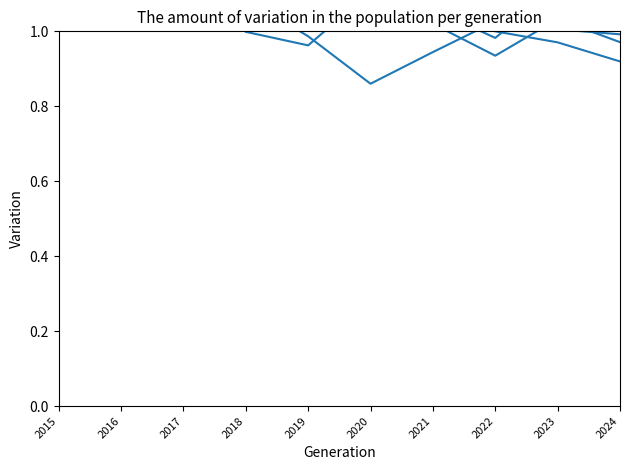

True or false: Austin and Auburn Gresham cross at least once.

True